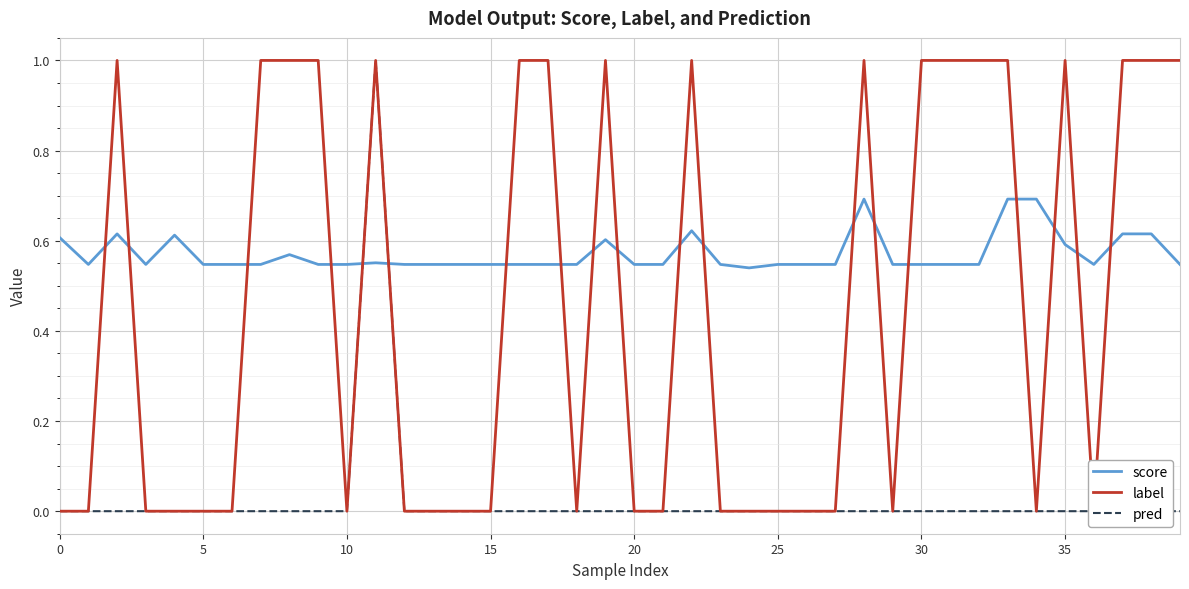

Is the value of label at 10 greater than the value of score at 25?

Yes